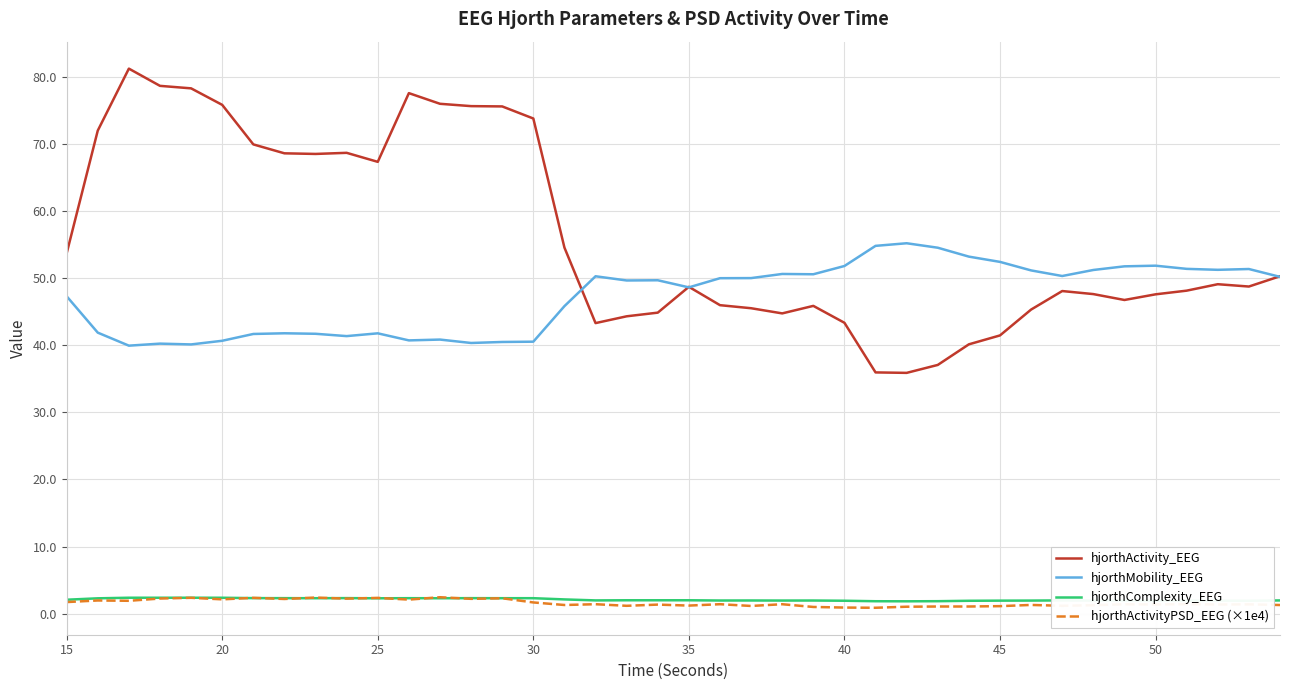

Which series has the widest spread of values?

hjorthActivity_EEG